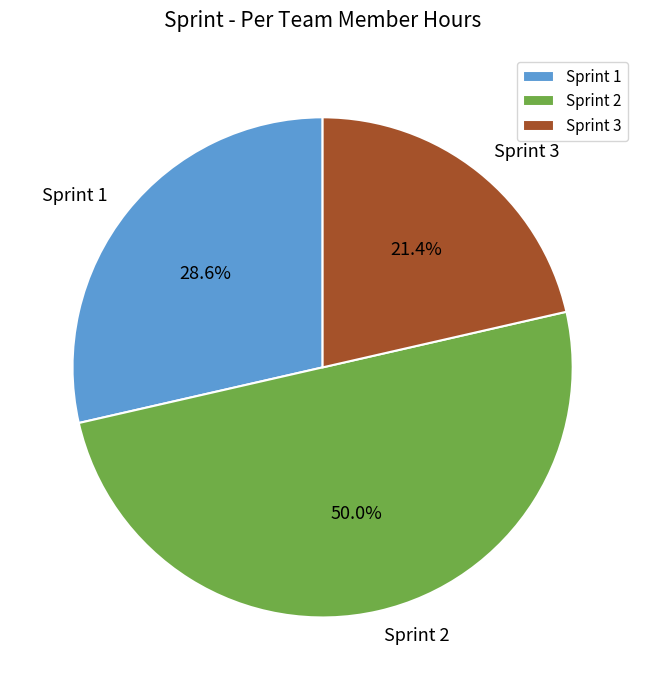

To the nearest percent, what portion does Sprint 2 represent?

50%